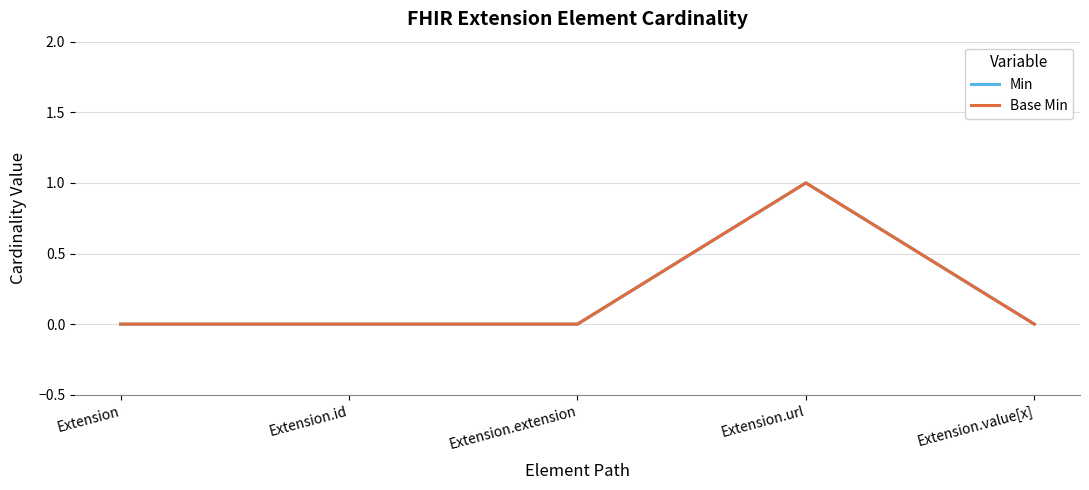

Is this an area chart (filled region under the line)?

No